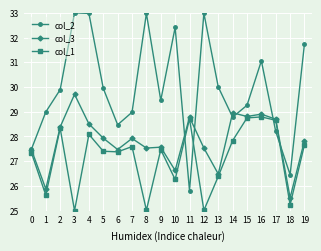

Reading left to right, list all the values displayed in this chart.

col_2: 0=27.5	1=29.0	2=29.9	3=33.0	4=33.0	5=29.9	6=28.5	7=29.0	8=33.0	9=29.5	10=32.4	11=25.8	12=33.0	13=30.0	14=28.8	15=29.3	16=31.1	17=28.2	18=26.5	19=31.8
col_3: 0=27.5	1=25.9	2=28.4	3=29.7	4=28.5	5=27.9	6=27.5	7=27.9	8=27.5	9=27.6	10=26.6	11=28.8	12=27.5	13=26.5	14=29.0	15=28.8	16=28.9	17=28.7	18=25.5	19=27.8
col_1: 0=27.3	1=25.6	2=28.3	3=25.0	4=28.1	5=27.4	6=27.4	7=27.6	8=25.0	9=27.5	10=26.3	11=28.7	12=25.0	13=26.4	14=27.8	15=28.7	16=28.8	17=28.7	18=25.2	19=27.7